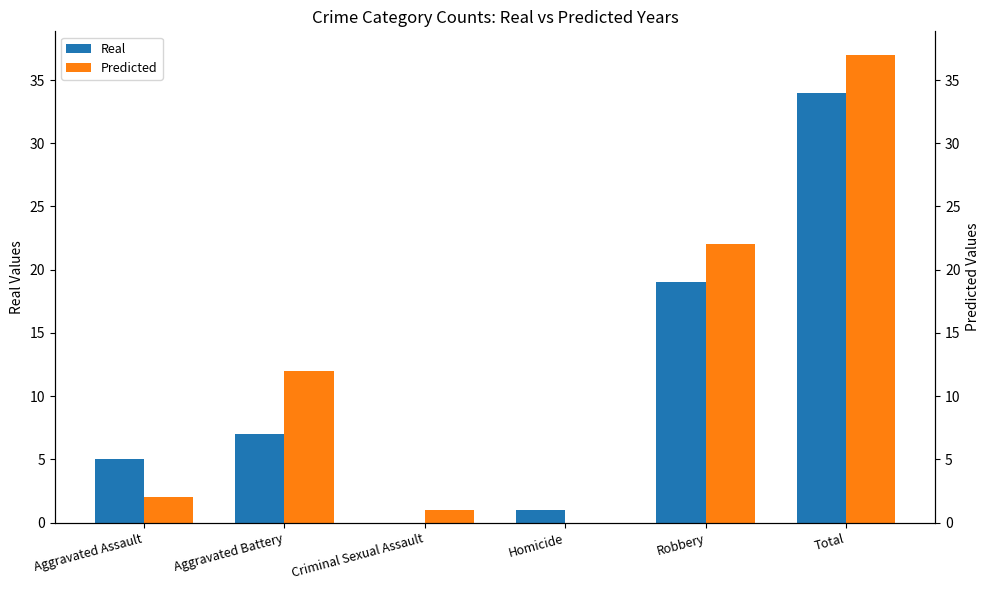

Are the bars grouped side by side (vs. stacked)?

Yes